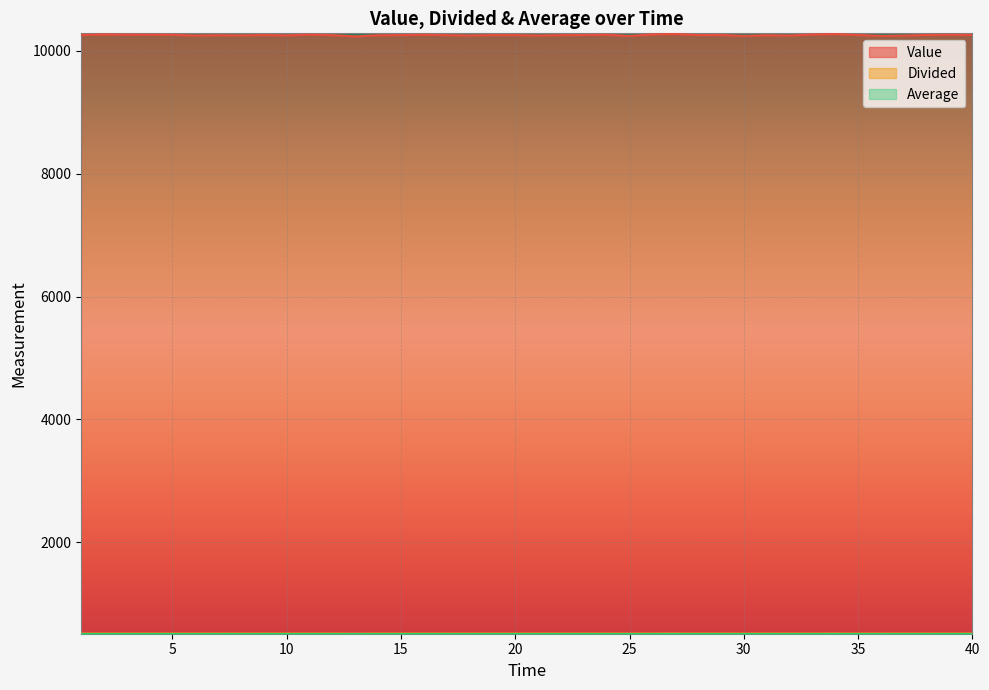

Which category has the lowest value across all series?

13